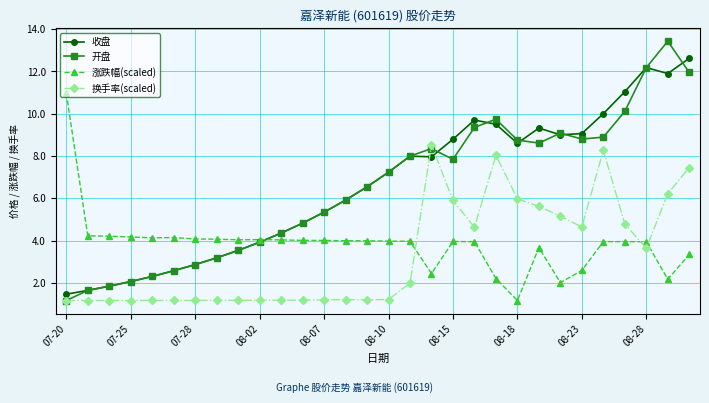

Count the number of data series in this chart.

4